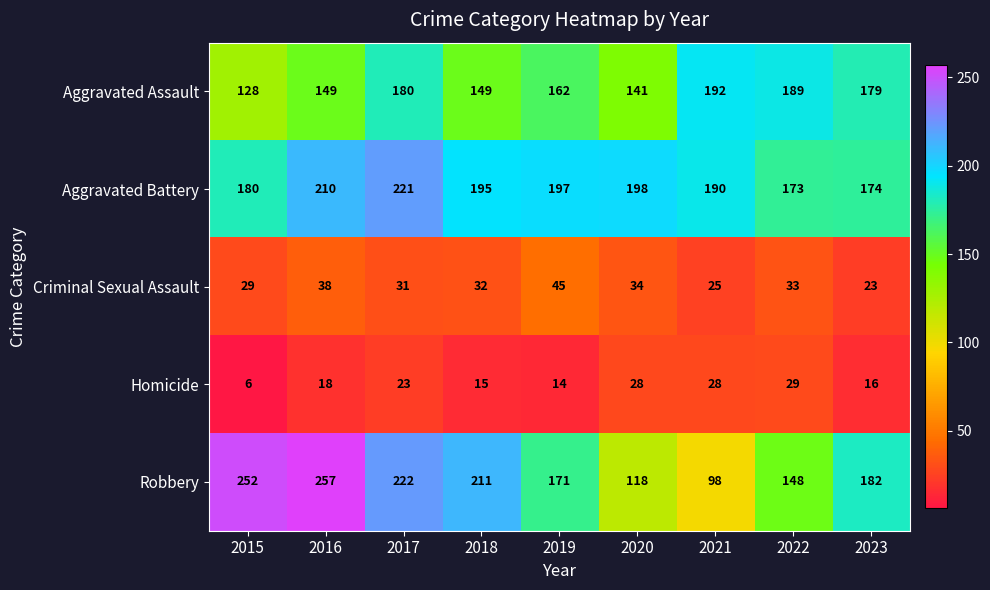

What is the difference between the highest and lowest values at 2019?

183